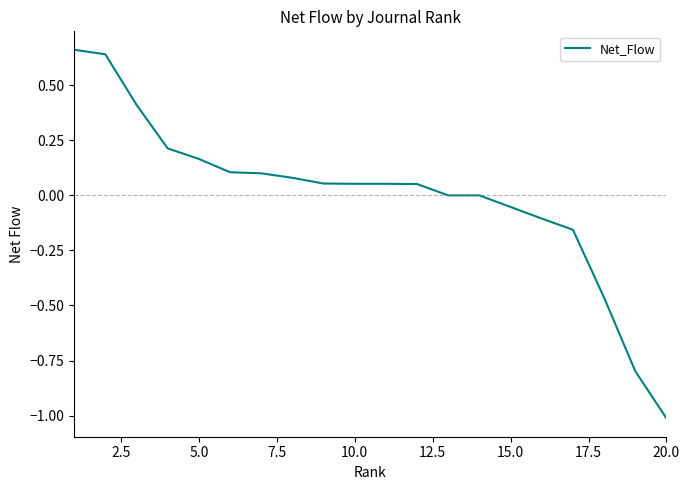

What is the smallest value displayed?

-1.0